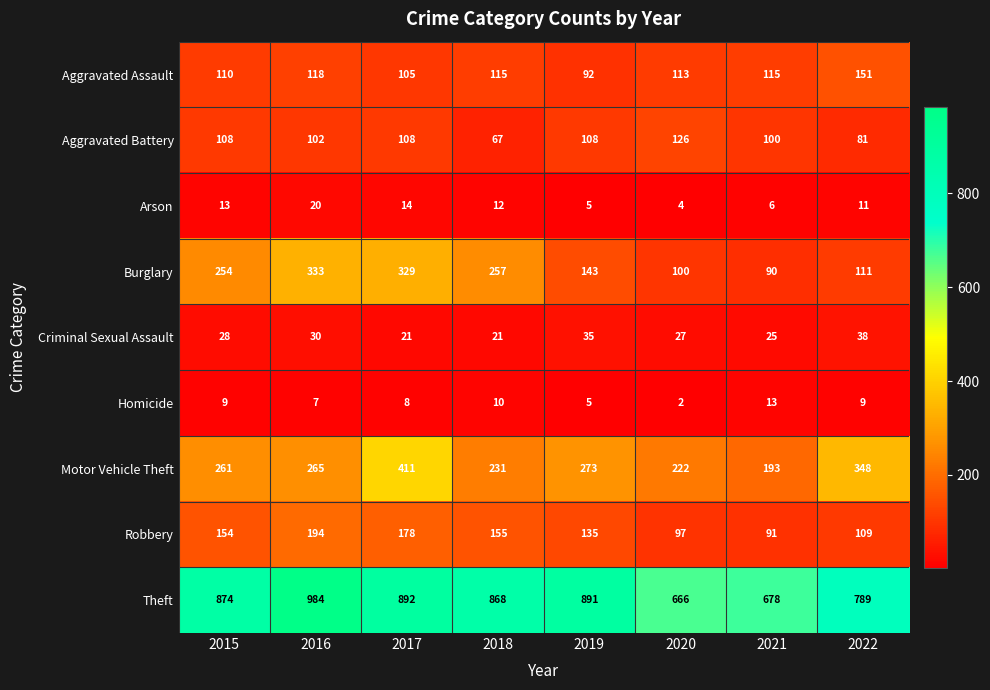

Which series has the largest total across all categories?

Theft